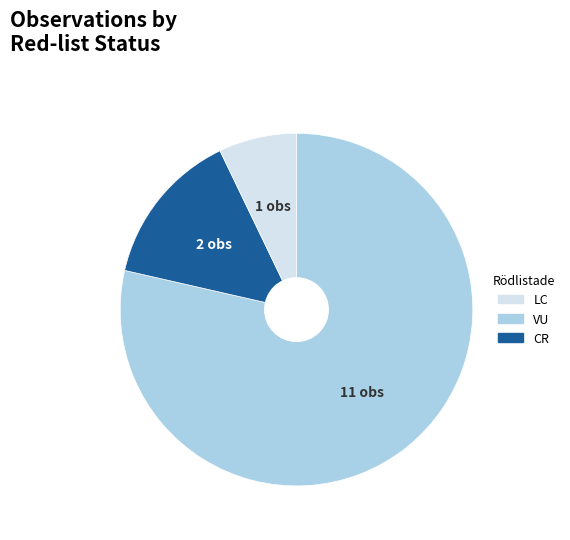

Does any single category account for the majority?

Yes